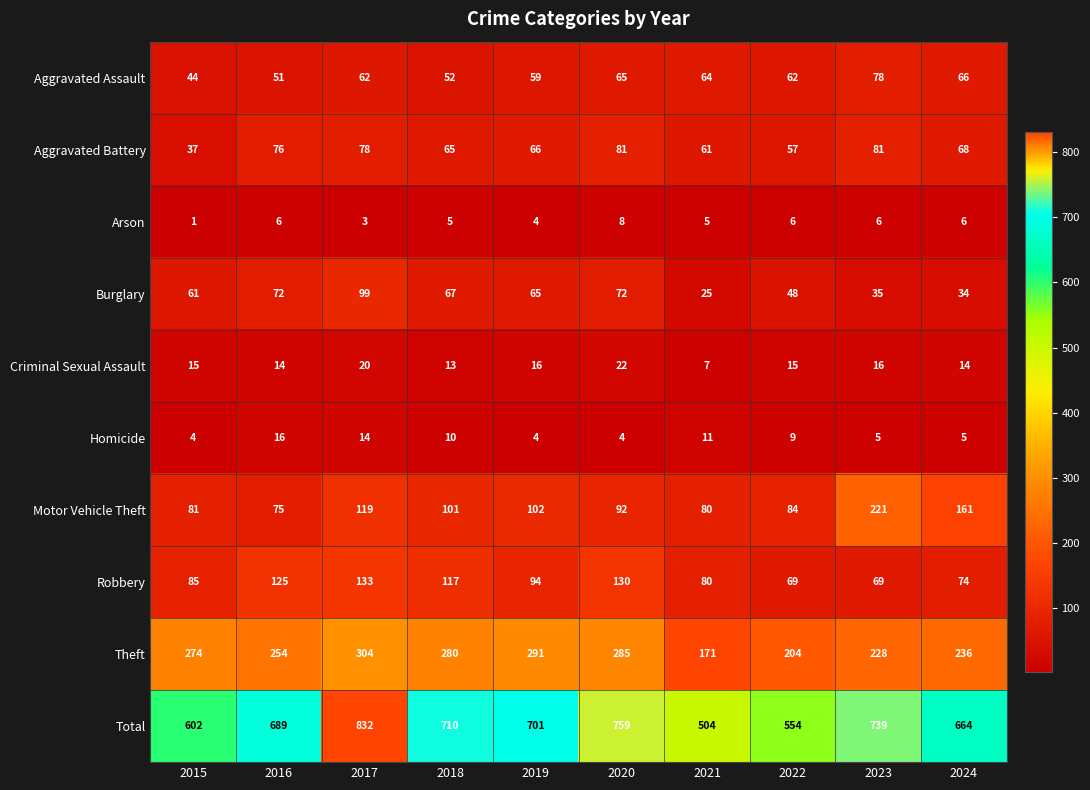

Which series changed the most between 2015 and 2019?

Total